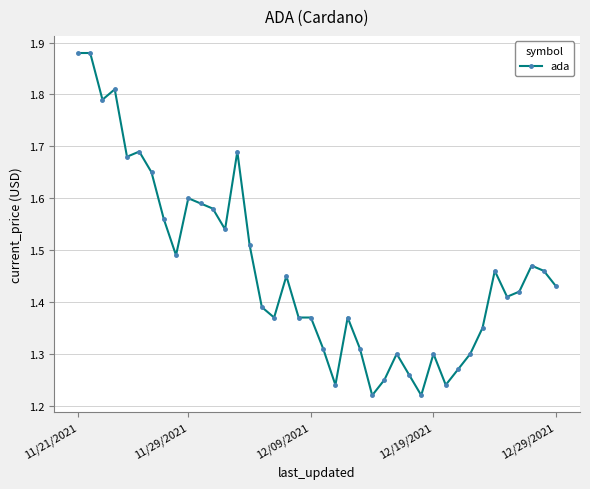

True or false: the data has more than 1 interior local peaks.

True